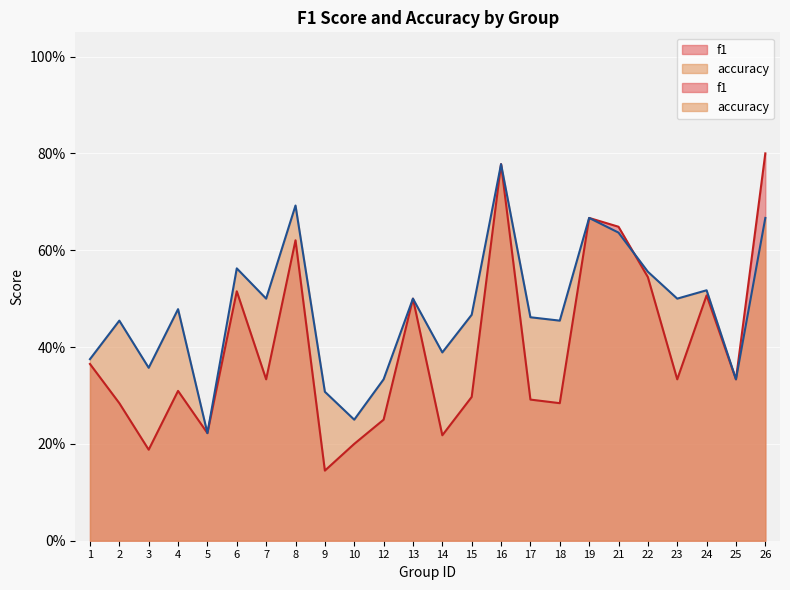

The f1 series shows 0.2 at 10. True or false?

True